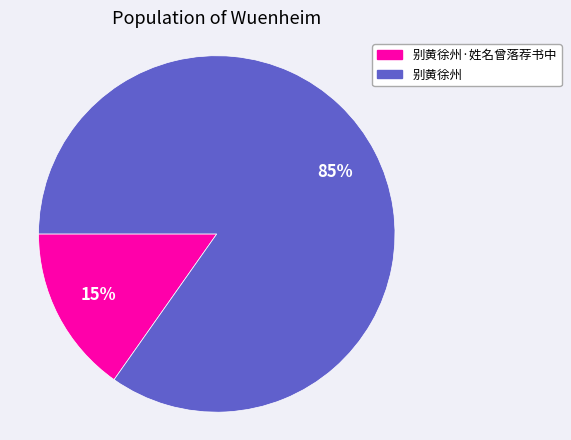

How many slices are in this pie chart?

2